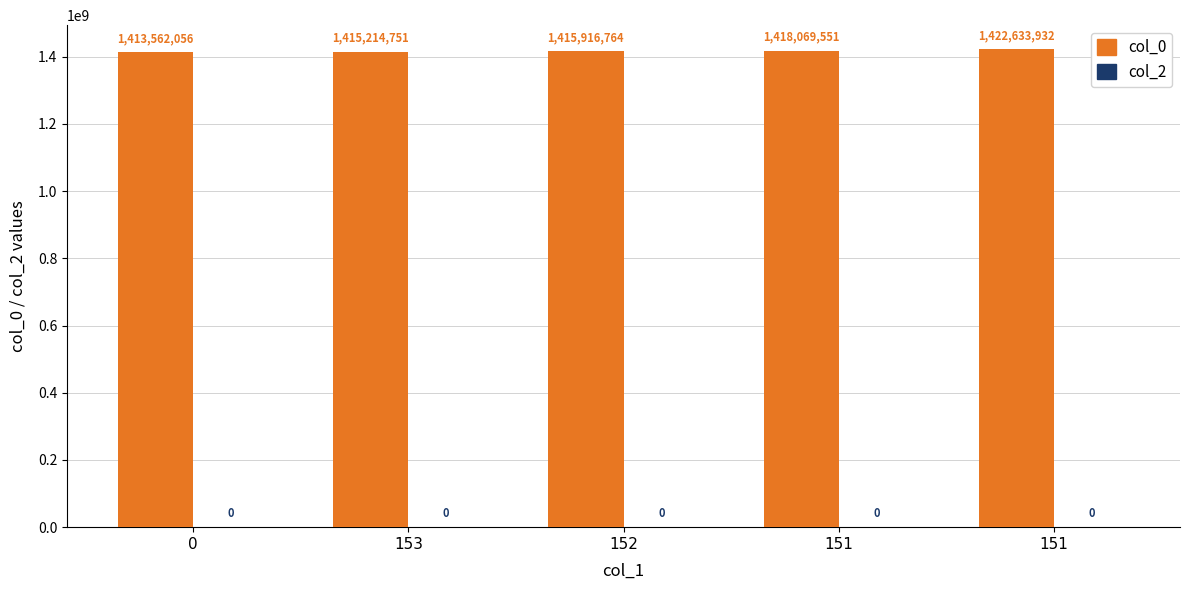

How many categories are shown in the chart?

5